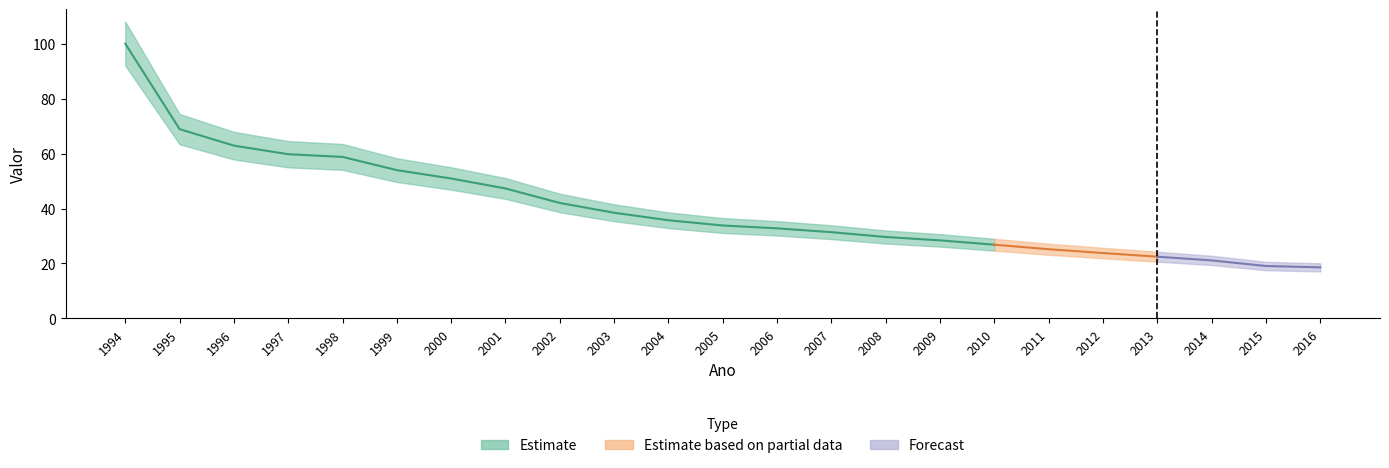

Rank the categories by value from highest to lowest.

1994, 1995, 1996, 1997, 1998, 1999, 2000, 2001, 2002, 2003, 2004, 2005, 2006, 2007, 2008, 2009, 2010, 2011, 2012, 2013, 2014, 2015, 2016